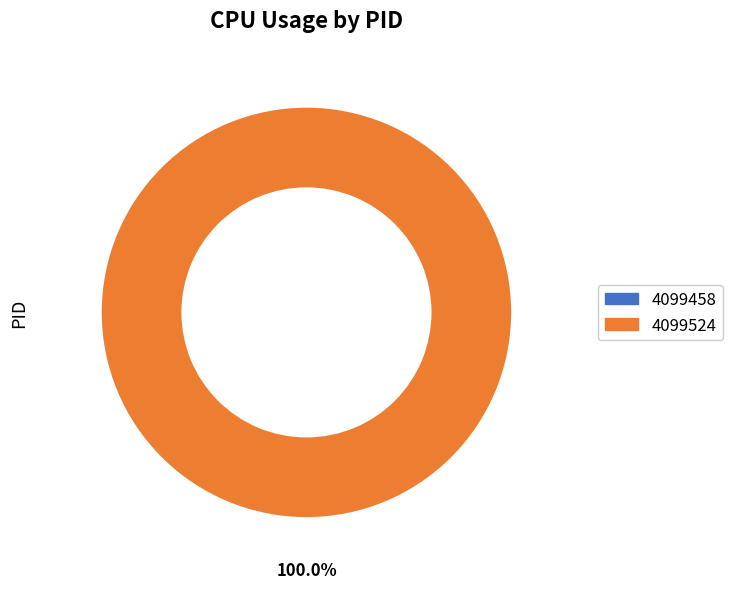

Is there any slice that represents more than half of the pie?

Yes